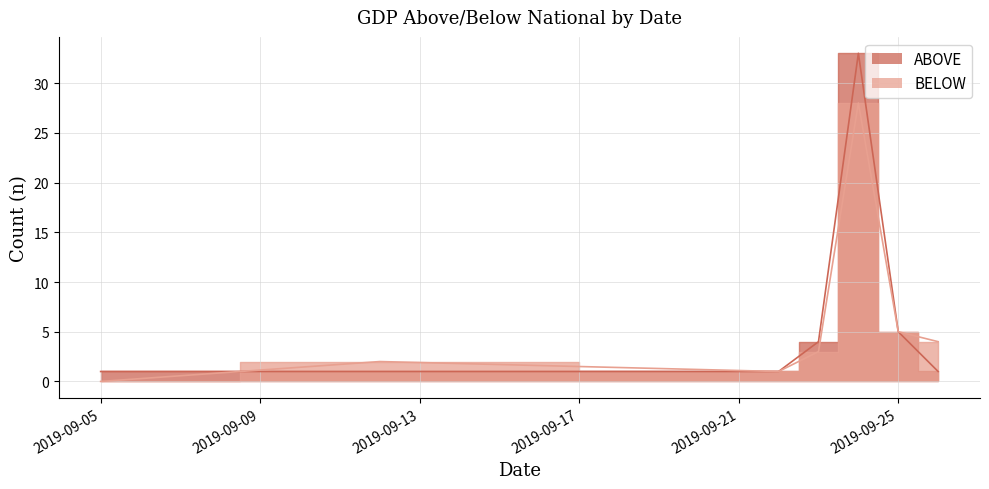

Rank the categories by ABOVE value from lowest to highest.

2019-09-05, 2019-09-12, 2019-09-22, 2019-09-26, 2019-09-23, 2019-09-25, 2019-09-24